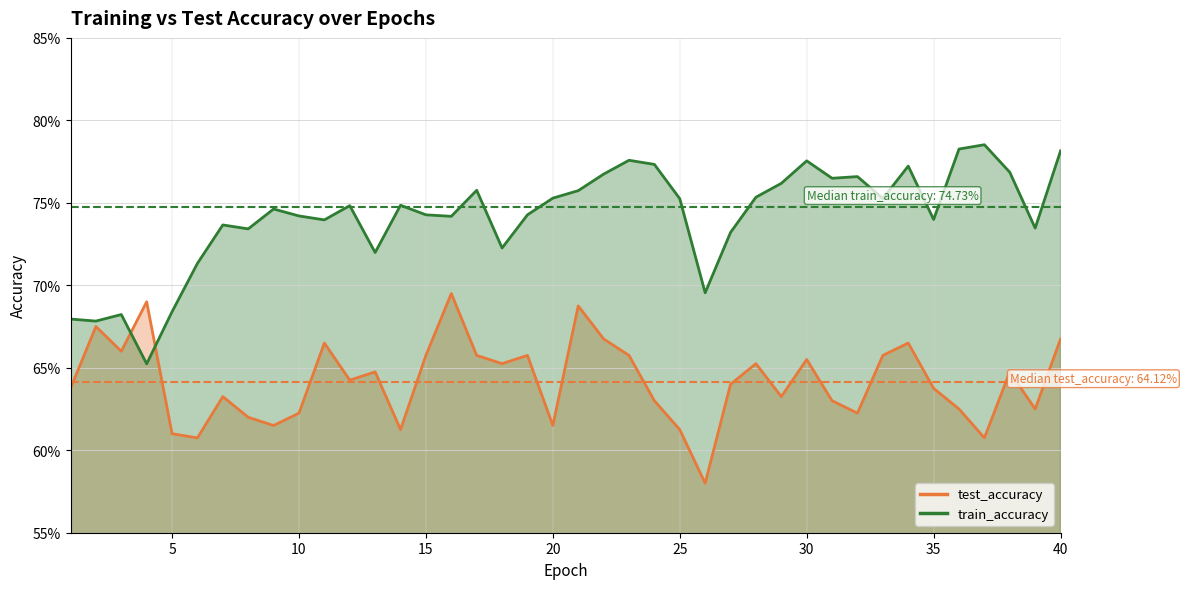

Which series has the largest total across all categories?

train_accuracy